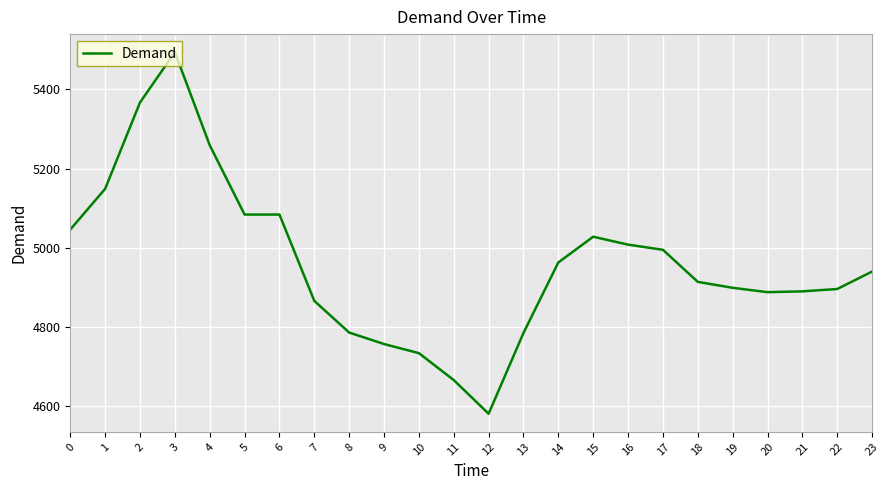

Where is the first local maximum?

3